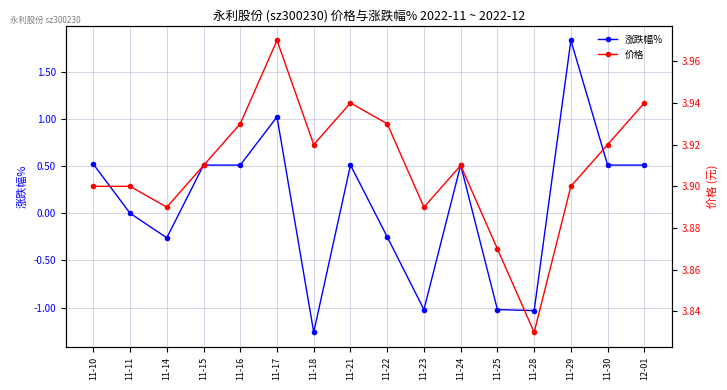

The value of 涨跌幅% at 11-28 is -0.7. True or false?

False